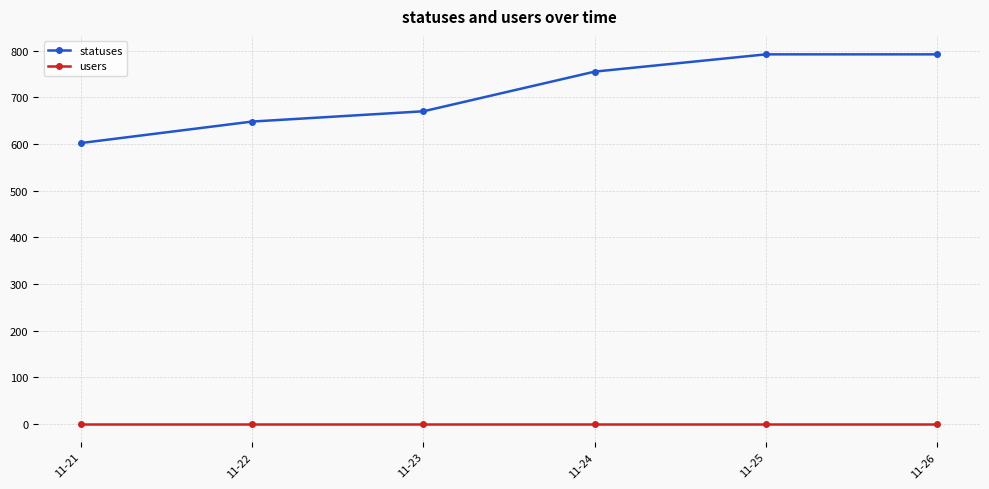

What is the sum of the users values at 11-26 and 11-21?

2